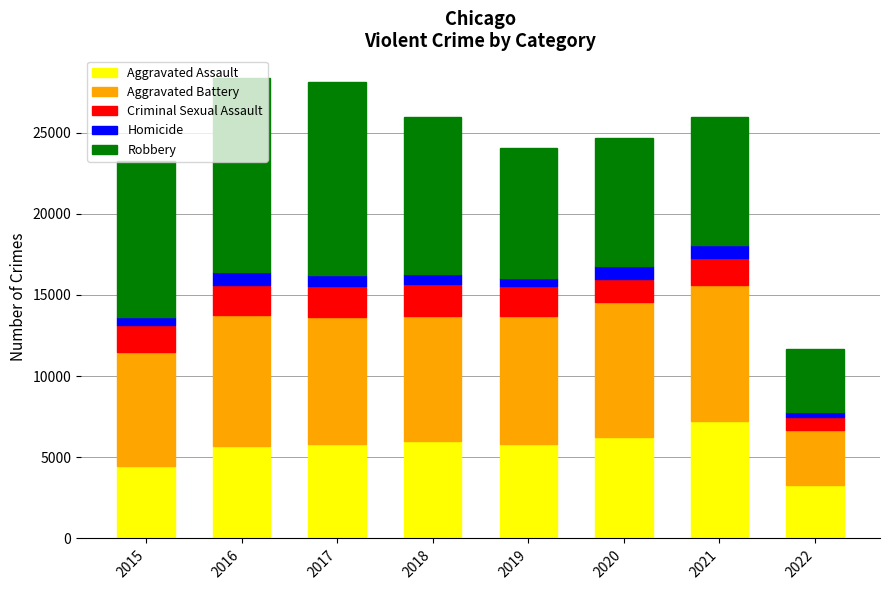

What is the lowest value of the Aggravated Assault series?

3301